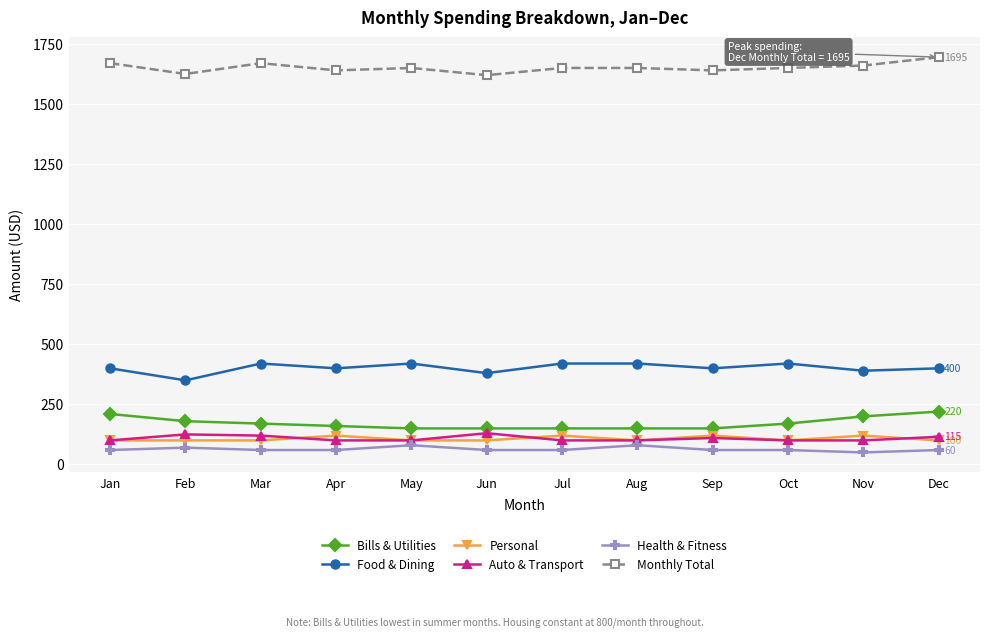

In Auto & Transport, how many points are higher than both neighbors (excluding endpoints)?

3